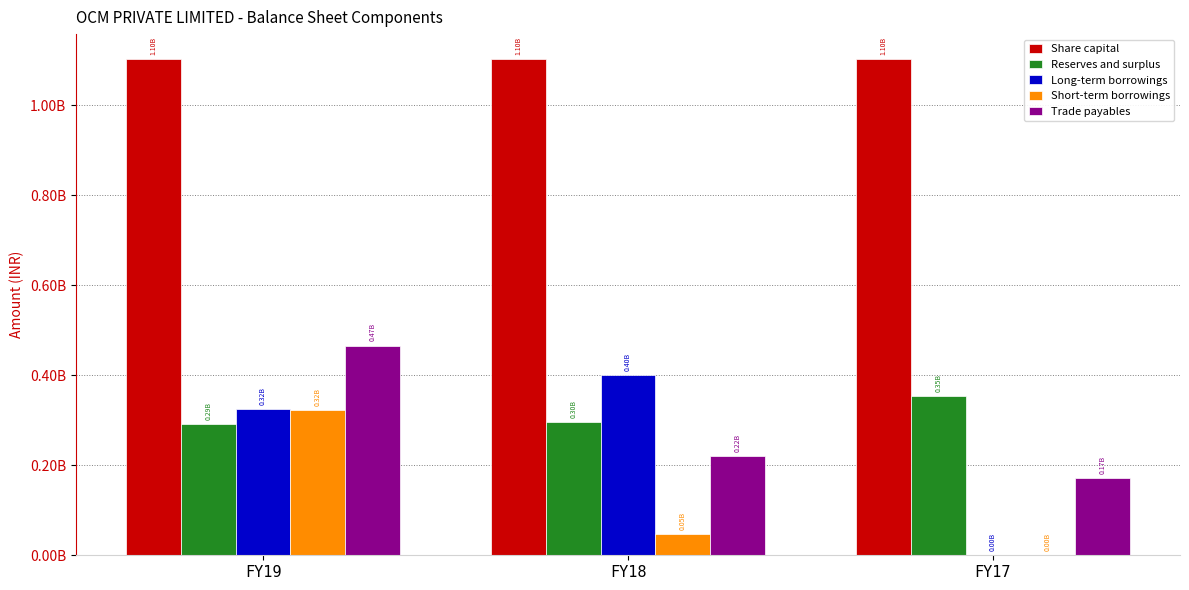

What is the value of the Long-term borrowings bar at the 2nd from the left?

399749751